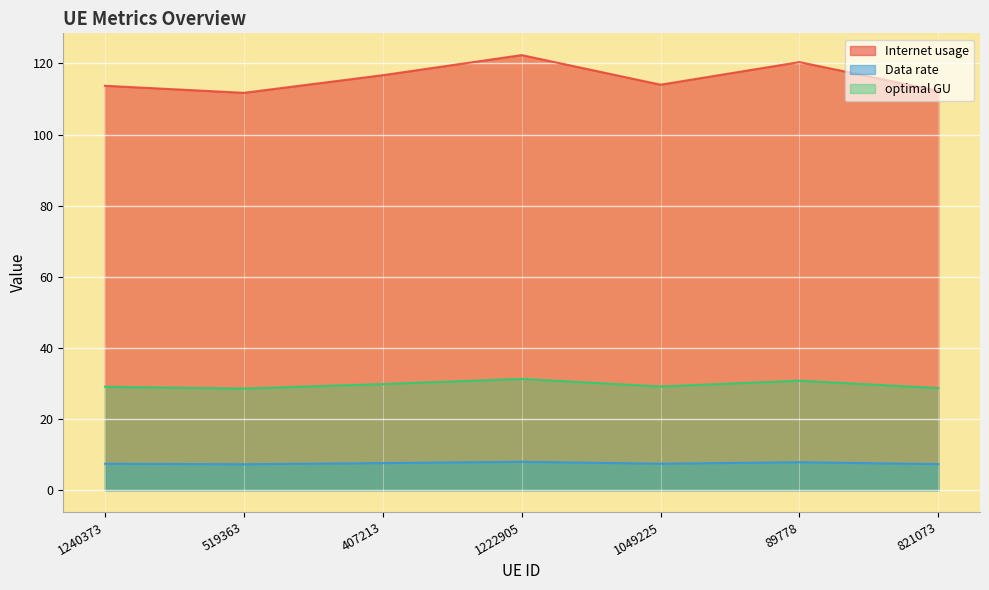

Which label corresponds to the largest value in the chart?

1222905